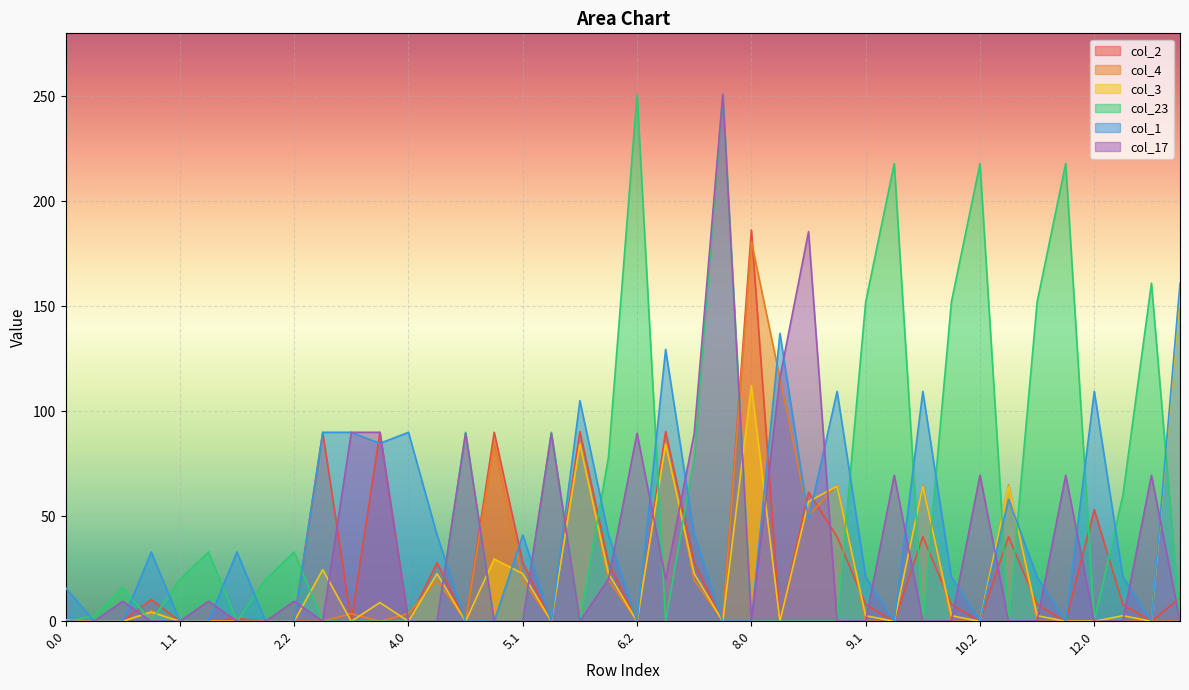

What is the label of the 6th point from the right?

11.1